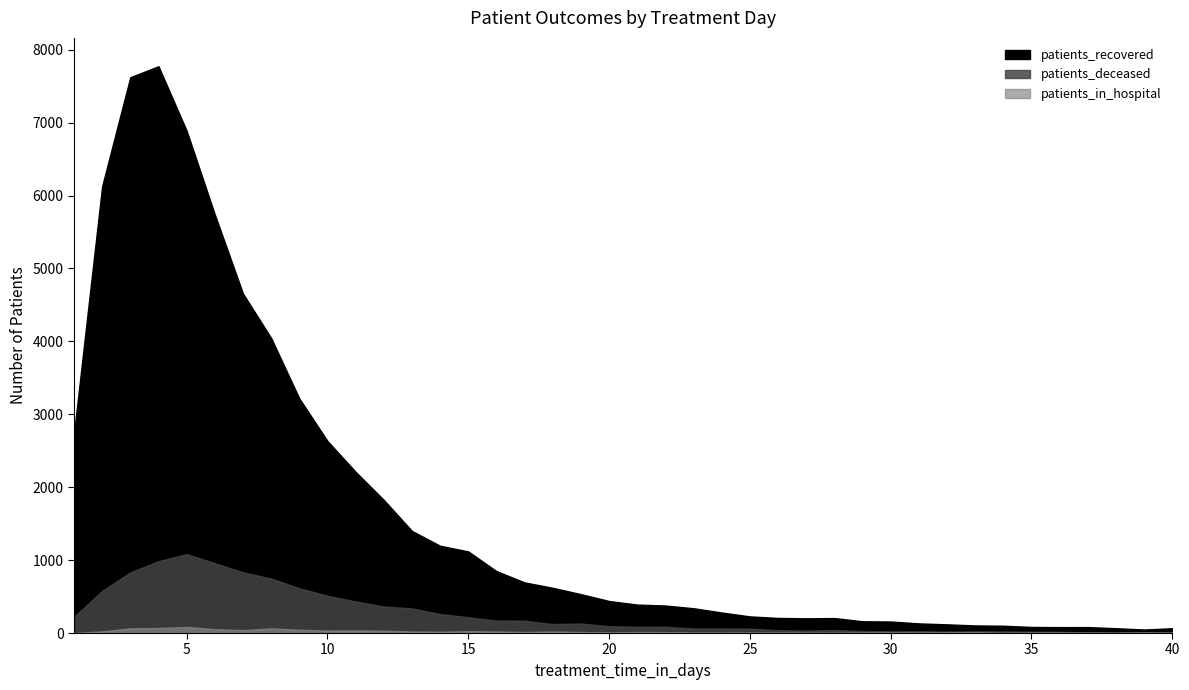

Reading left to right, list all the values displayed in this chart.

patients_recovered: 2736	6127	7622	7773	6889	5740	4656	4046	3218	2634	2211	1826	1400	1197	1119	849	694	620	533	439	390	377	340	281	228	207	202	205	161	158	132	119	104	100	83	81	81	66	48	66
patients_deceased: 221	578	832	985	1082	958	833	748	614	511	433	364	337	260	217	170	169	123	130	93	86	85	62	62	59	38	33	41	27	23	24	20	23	22	18	16	8	9	11	11
patients_in_hospital: 0	23	65	69	84	53	40	64	45	34	36	32	21	18	26	21	14	21	14	7	14	12	7	5	7	7	5	3	8	8	7	8	10	0	6	5	5	1	6	2